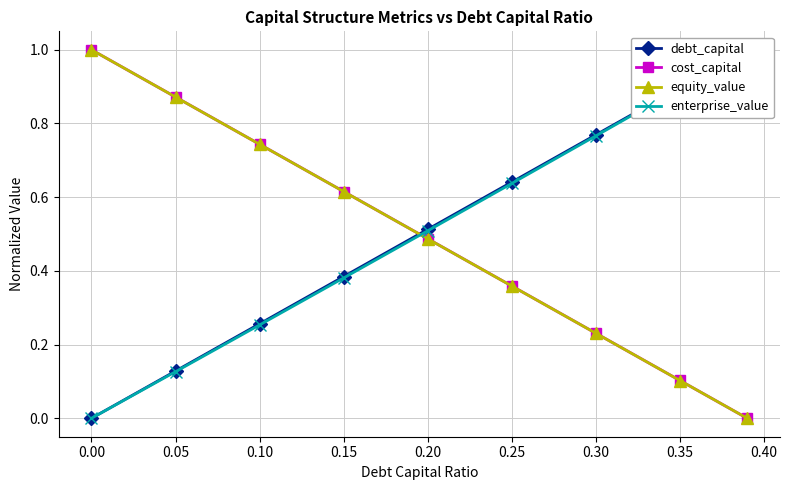

Is it true that equity_value equals 0.3 at 0.00?

False